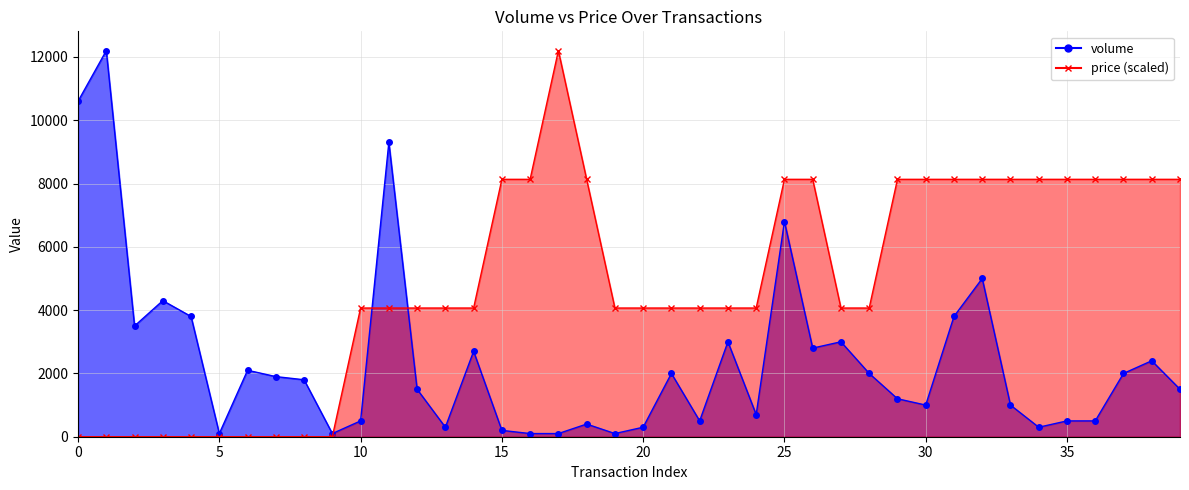

How many values in price are above zero?

30